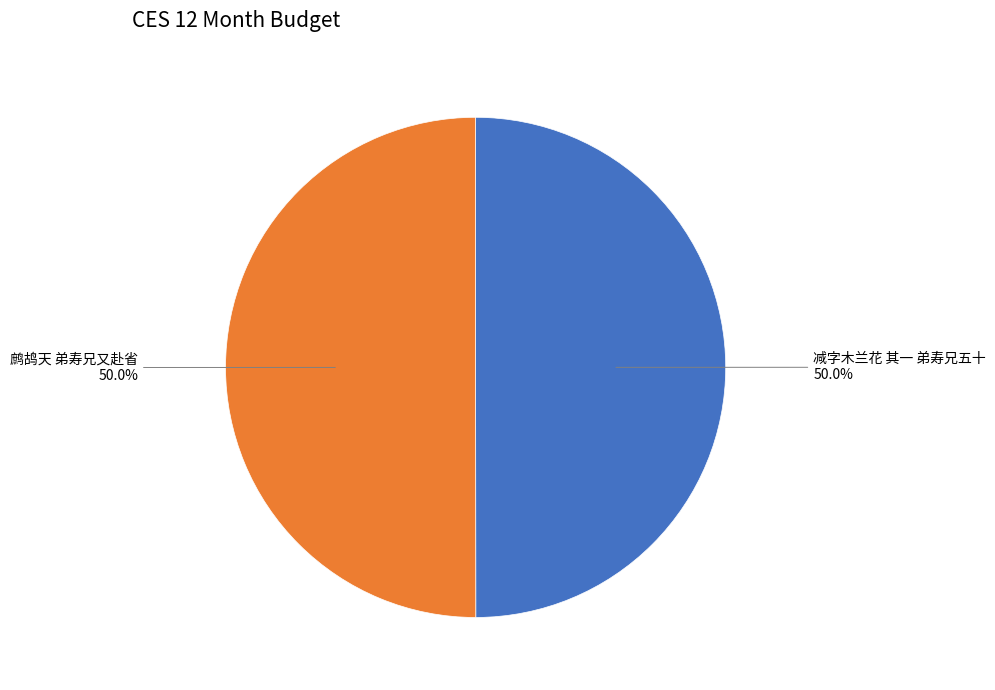

How many slices are in this pie chart?

2